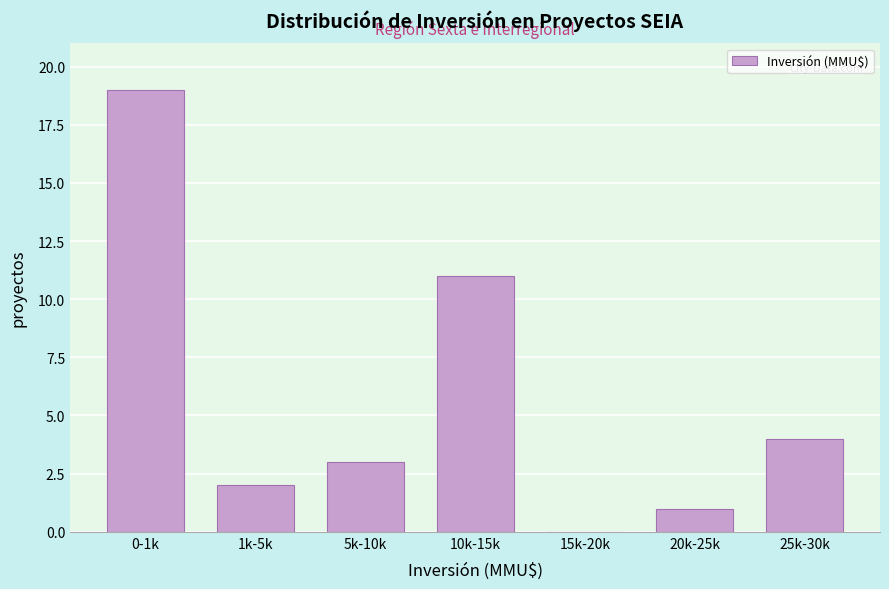

Reading right to left, extract all data points from this chart.

25k-30k=4	20k-25k=1	15k-20k=0	10k-15k=11	5k-10k=3	1k-5k=2	0-1k=19